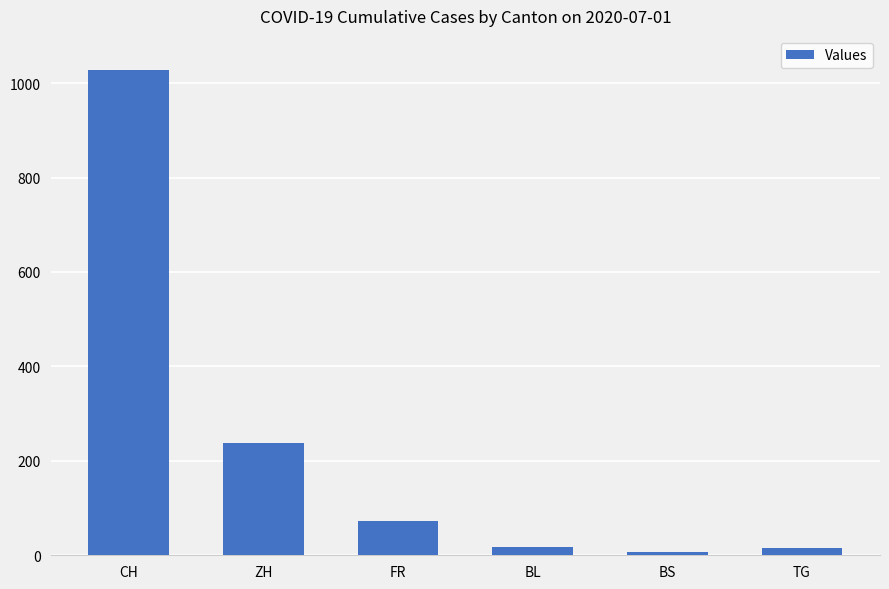

What is the sum of all values?

1376